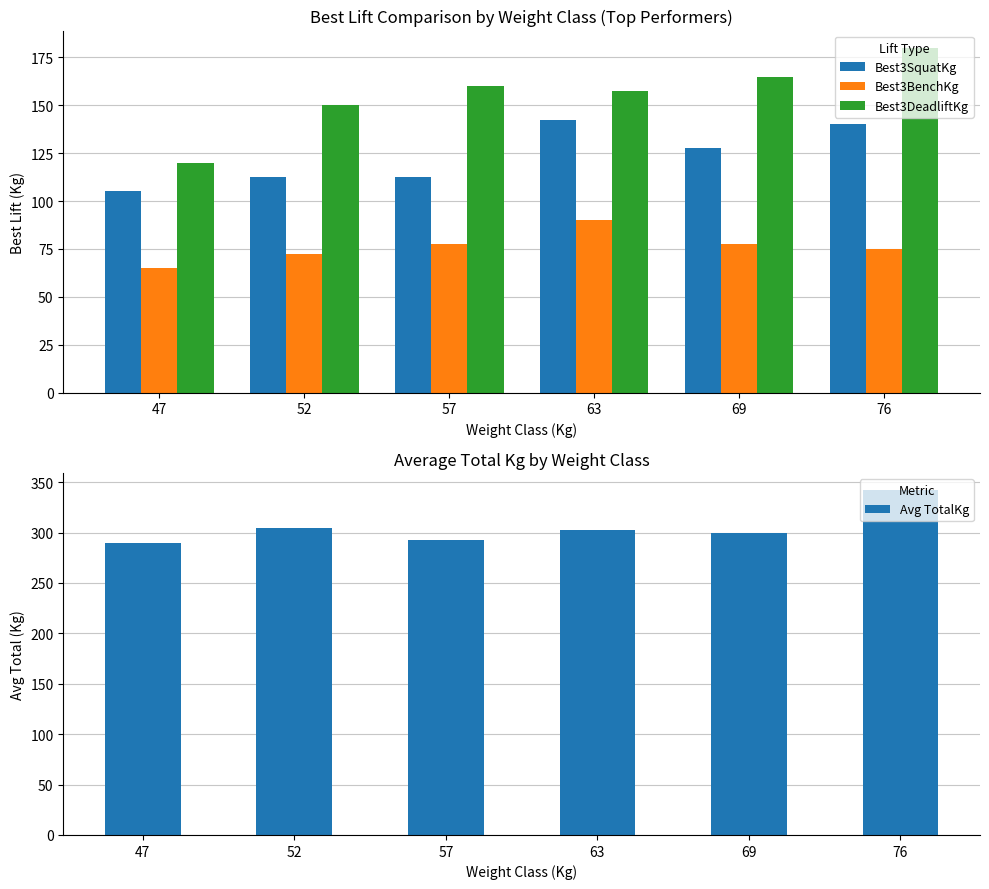

What are all the series names shown in the legend?

Best3SquatKg, Best3BenchKg, Best3DeadliftKg, Avg TotalKg